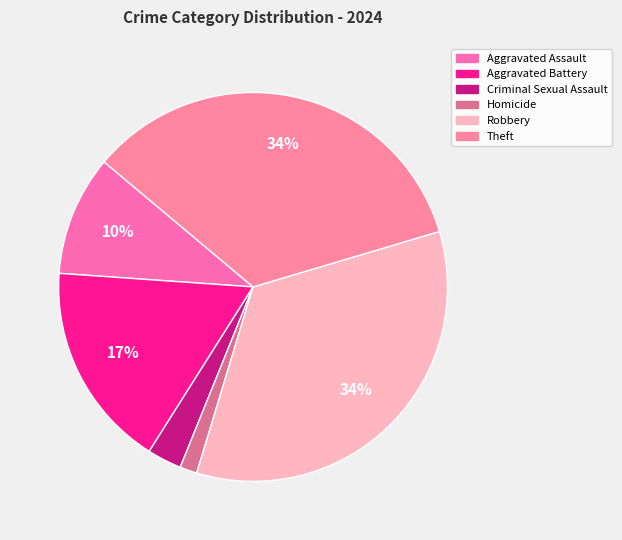

Do Aggravated Assault and Homicide together represent more than half of the pie?

No